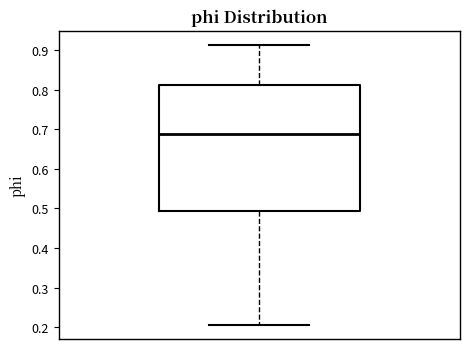

Where is the upper edge of the box on the y-axis? The values are not printed on the chart, so give them approximately, as read against the axis.

0.81